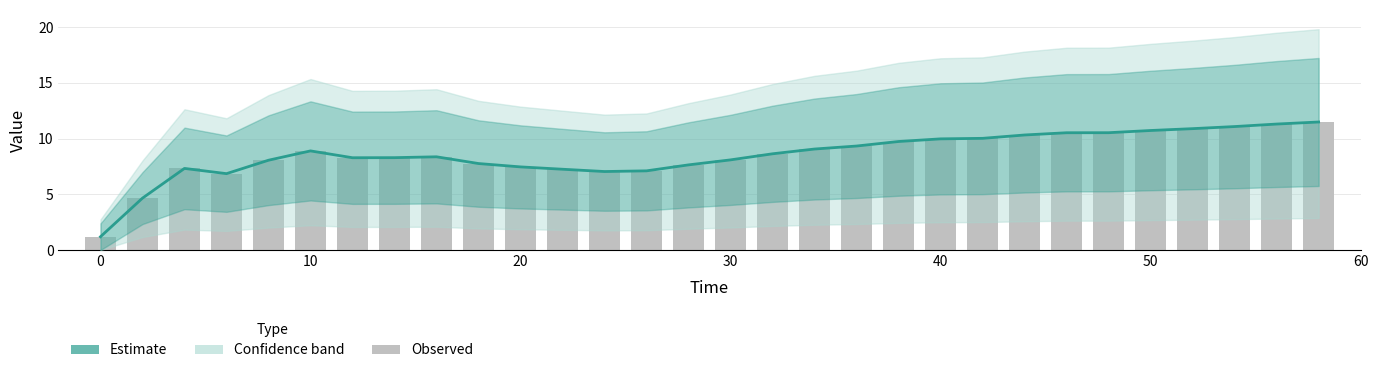

Which series has the largest total across all categories?

Estimate